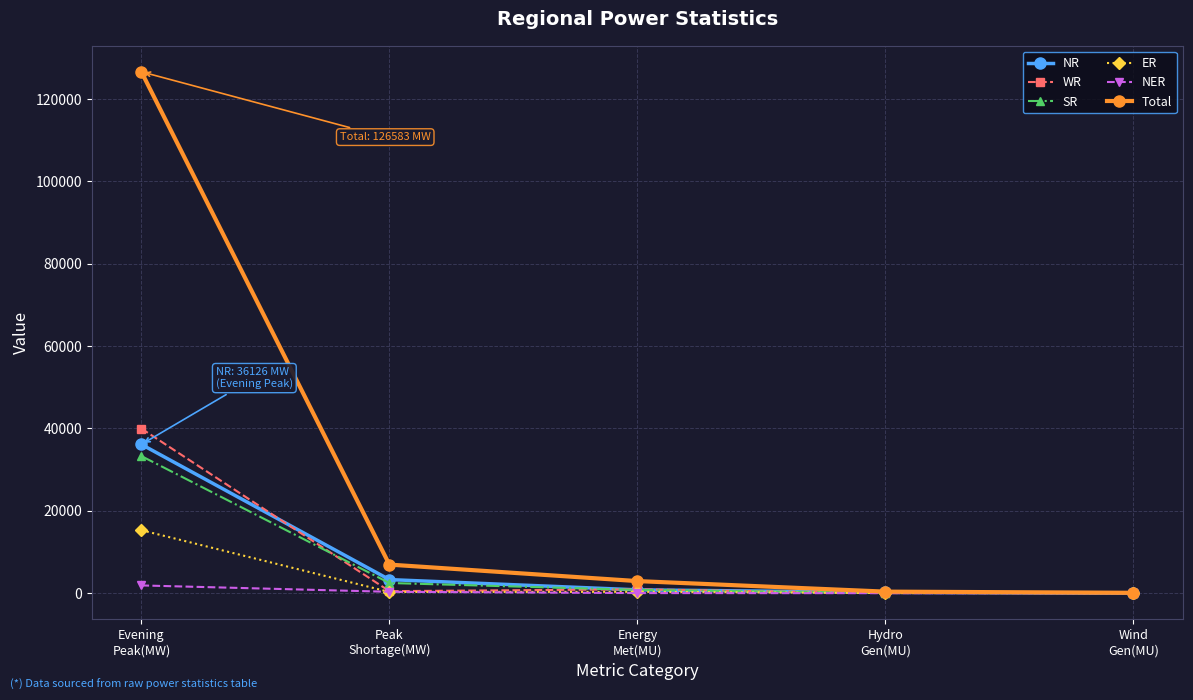

Which series has the largest range (max minus min)?

Total